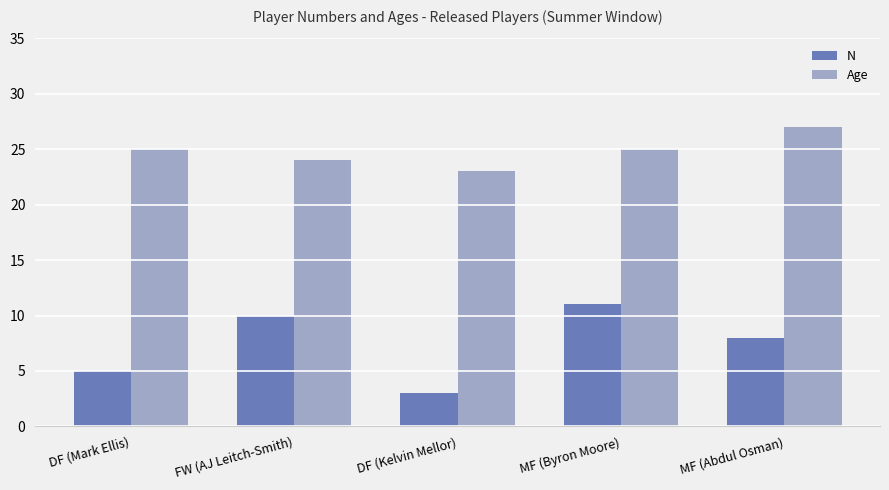

Is it true that N equals 1 at DF (Kelvin Mellor)?

False